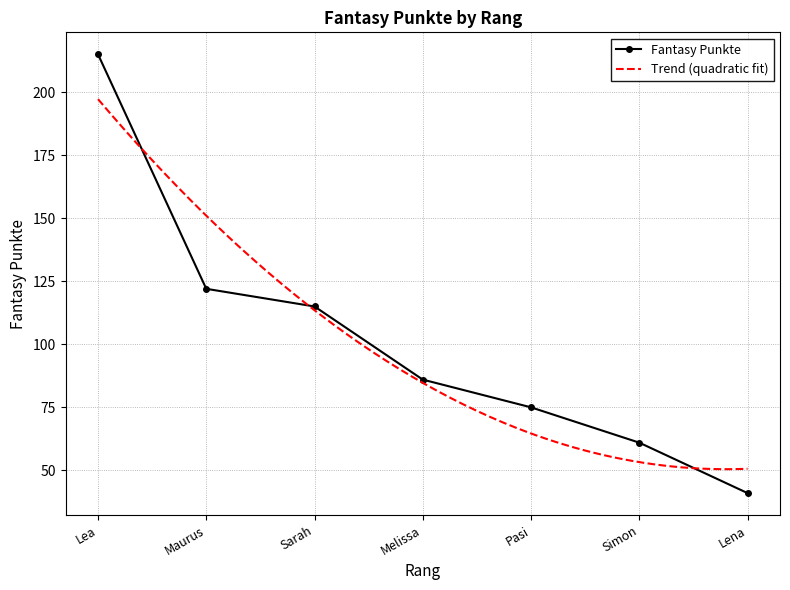

What is the sum of all values?

715